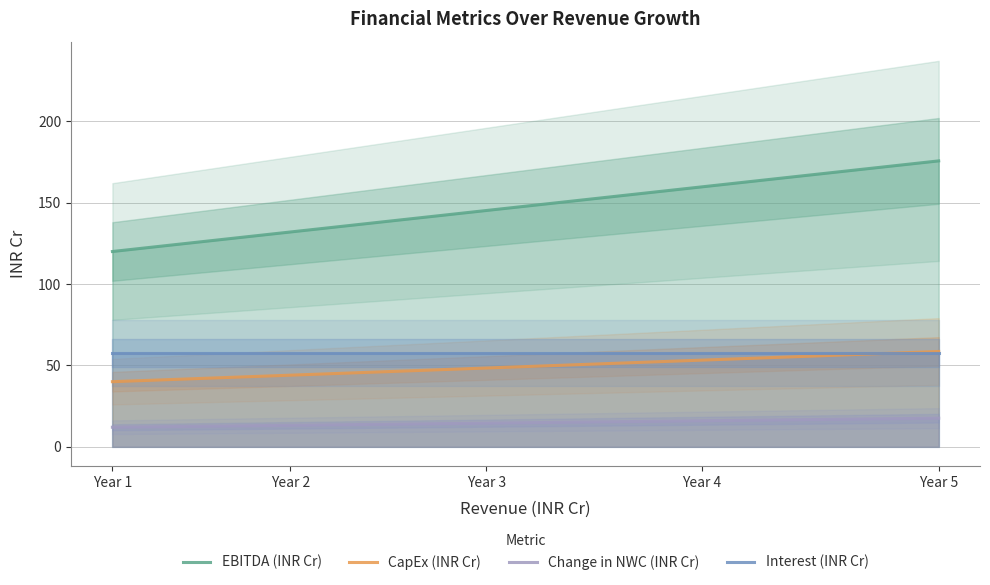

At how many categories does at least one series exceed 134?

3